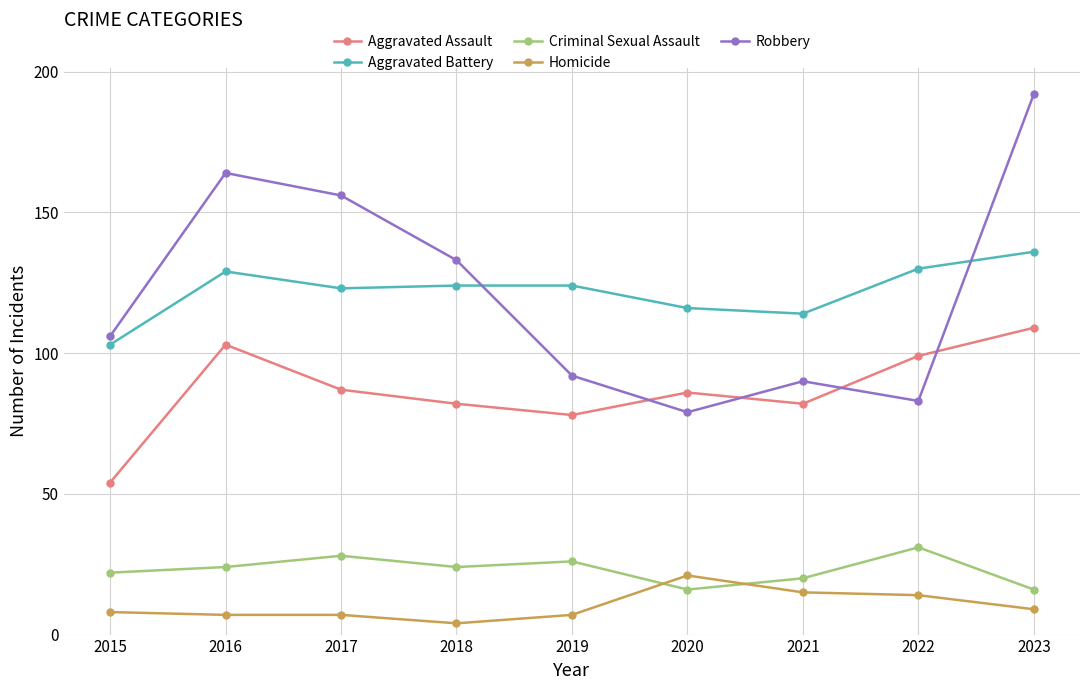

What is the difference between the maximum and second lowest values in the Aggravated Battery series?

22